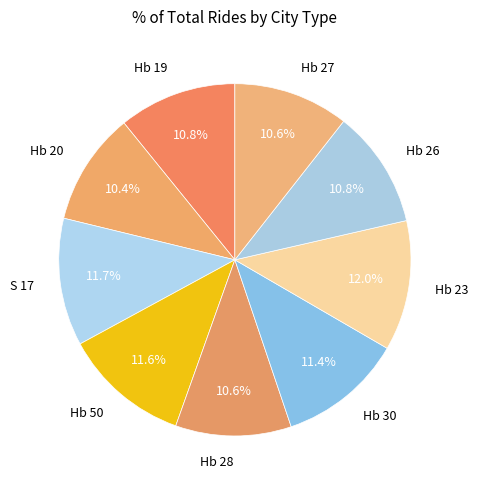

Combined, do Hb 30 and Hb 50 account for over 50%?

No